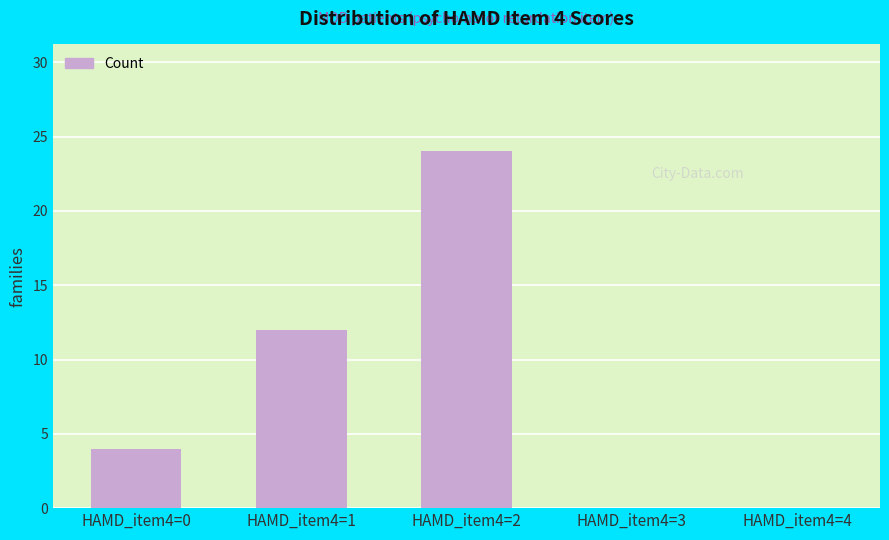

What is the maximum value shown in the chart?

24